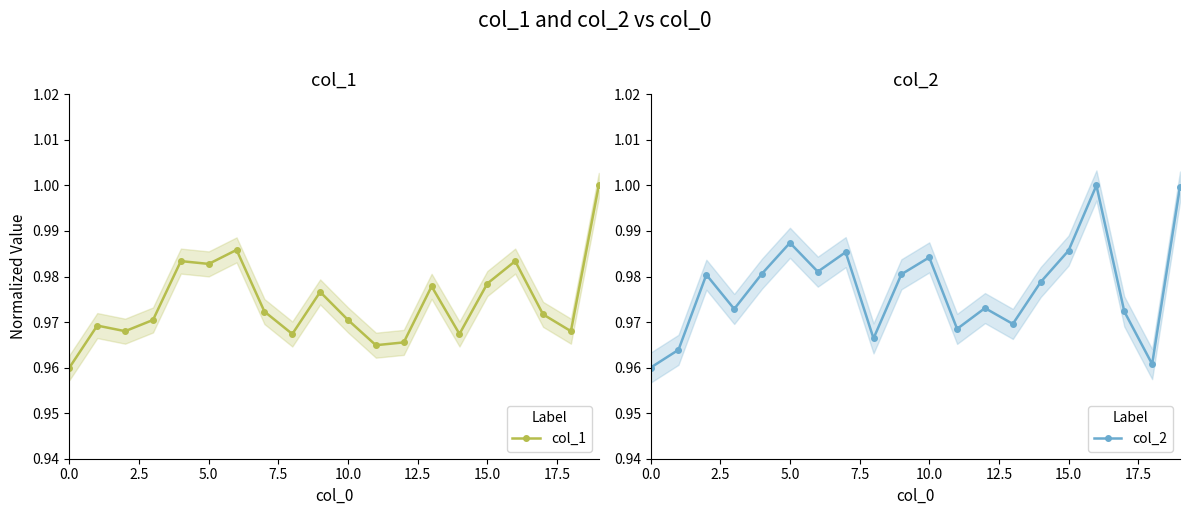

What is the value of the col_1 point at the 19th from the left?

1.0